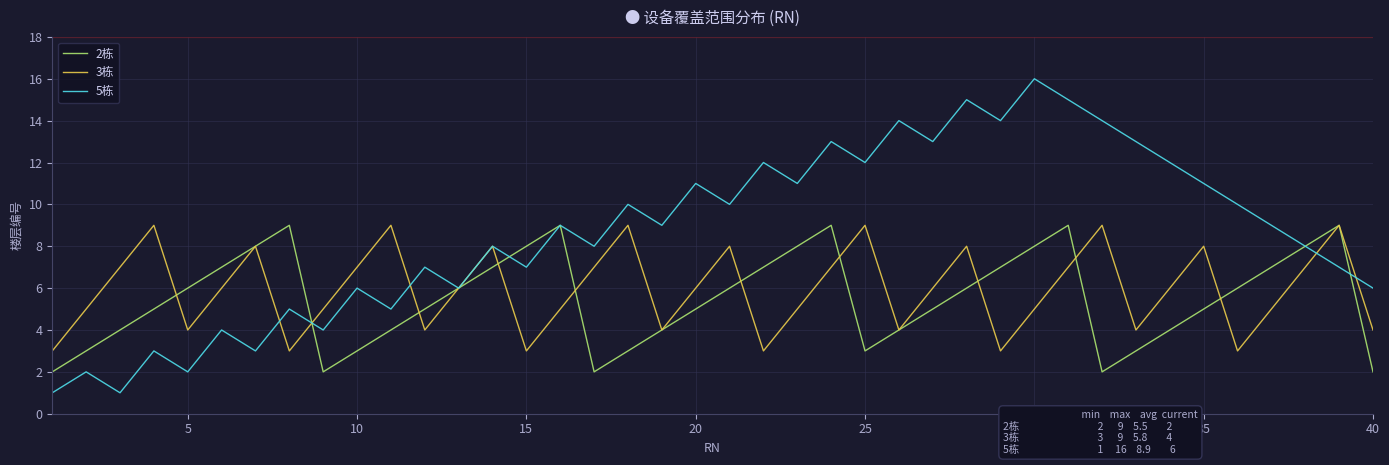

True or false: 2栋 and 5栋 intersect in this chart.

True